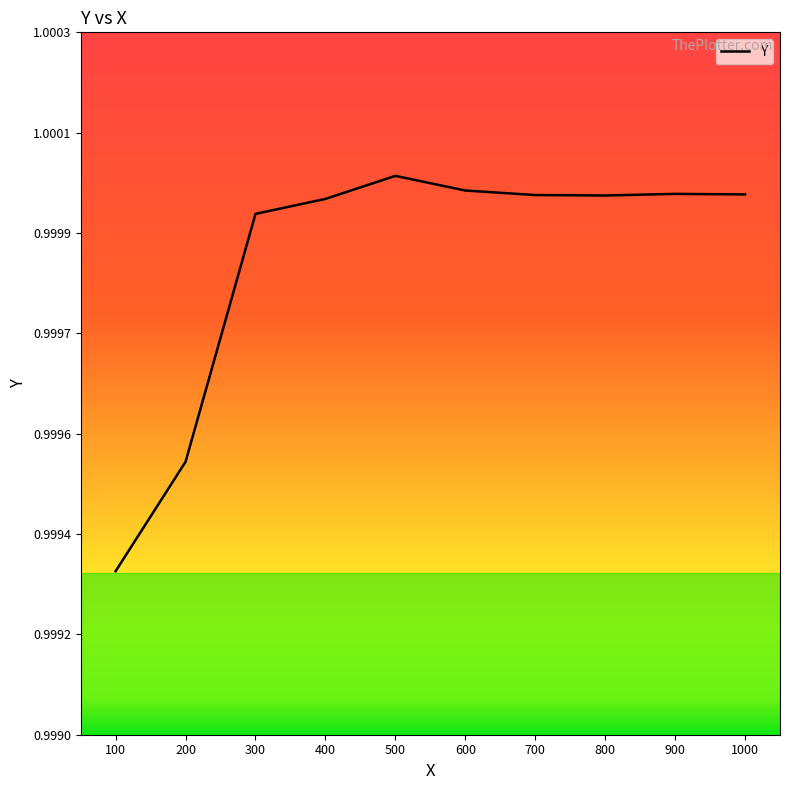

Which category has the lowest value across all series?

100